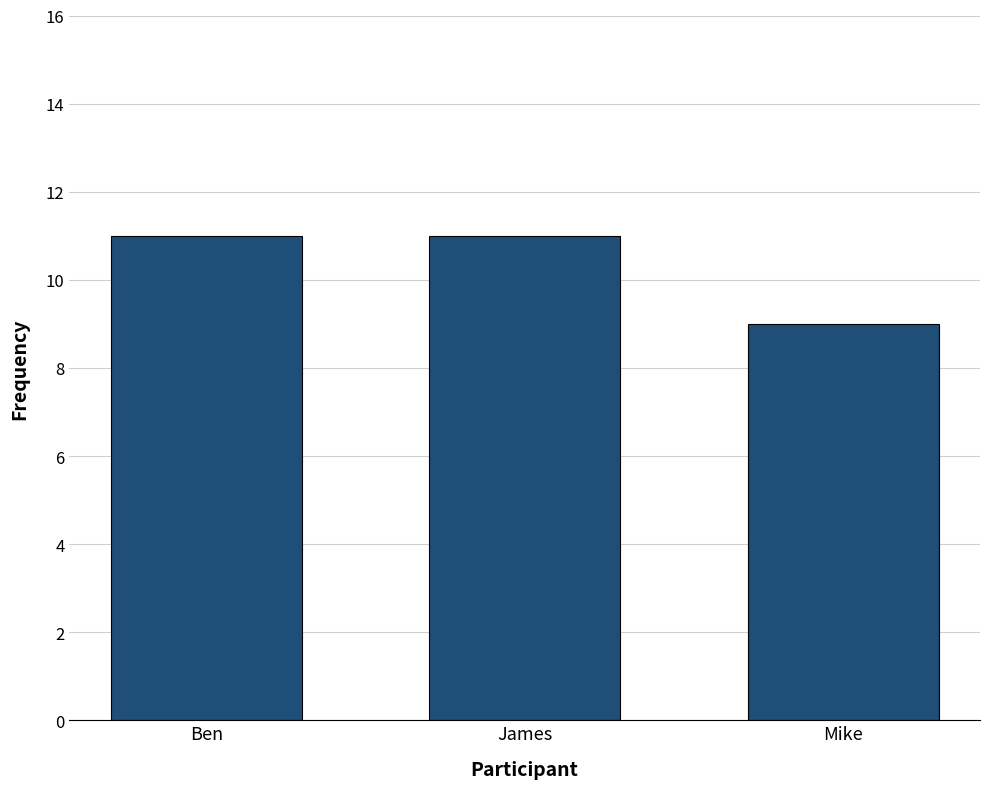

What is the label of the 3rd bar from the right?

Ben